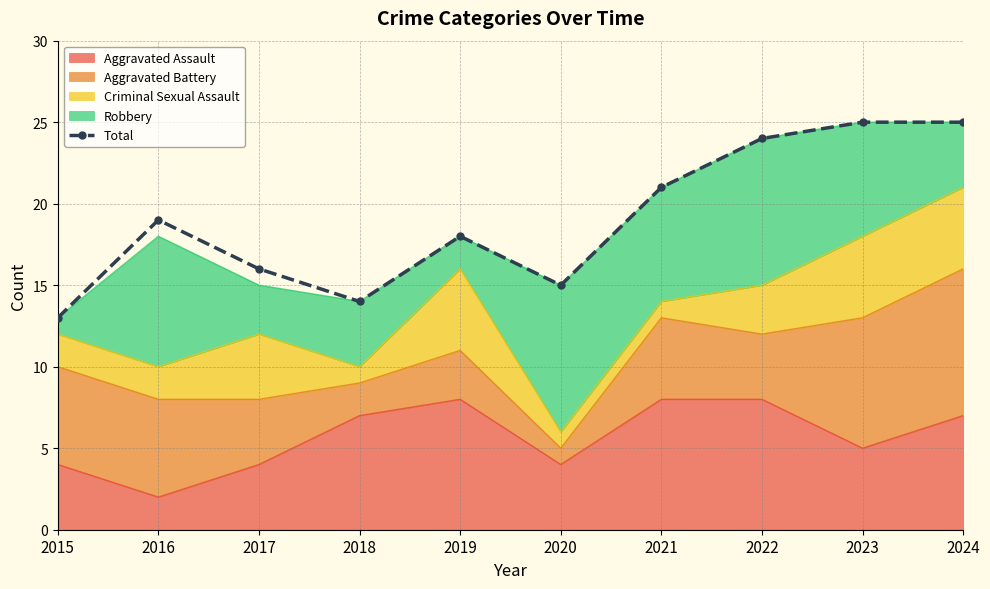

What is the difference between the maximum and second lowest values?

11